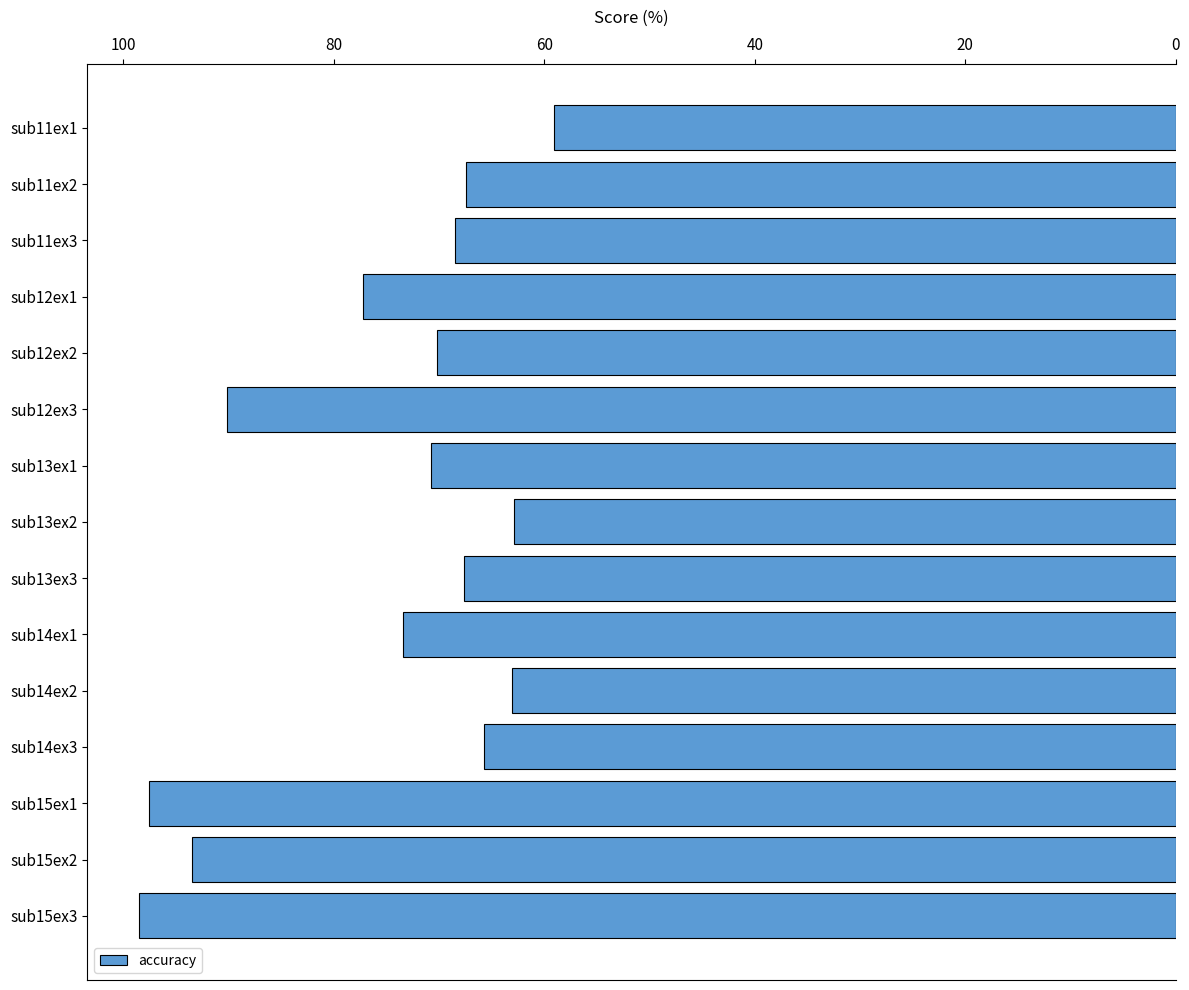

What is the difference between the maximum and second lowest values?

35.6